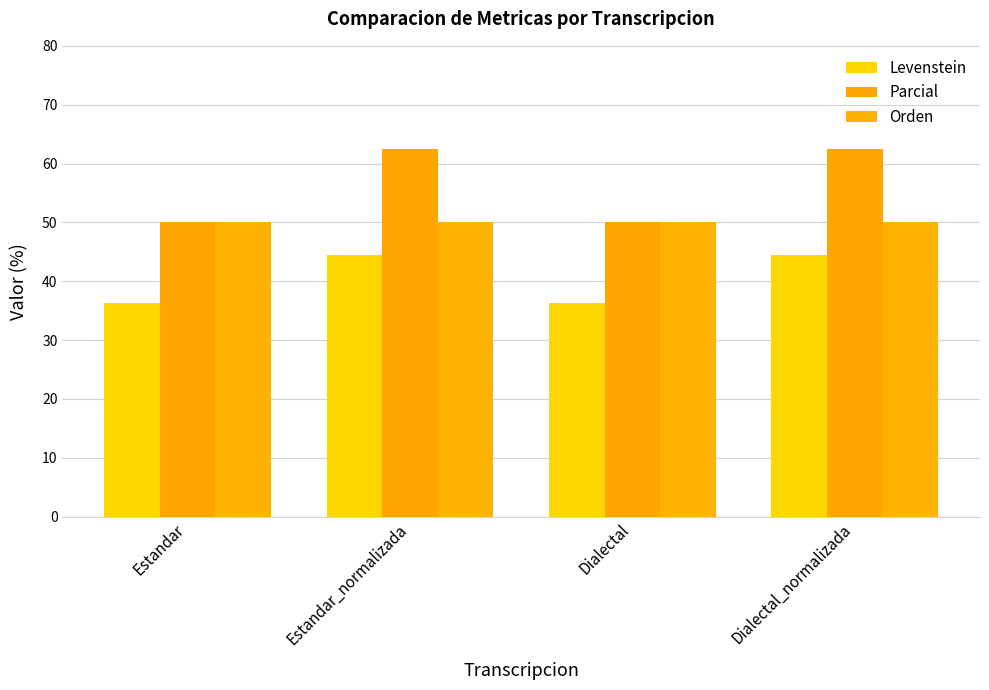

Is the value of Levenstein at Estandar greater than the value of Orden at Dialectal?

No